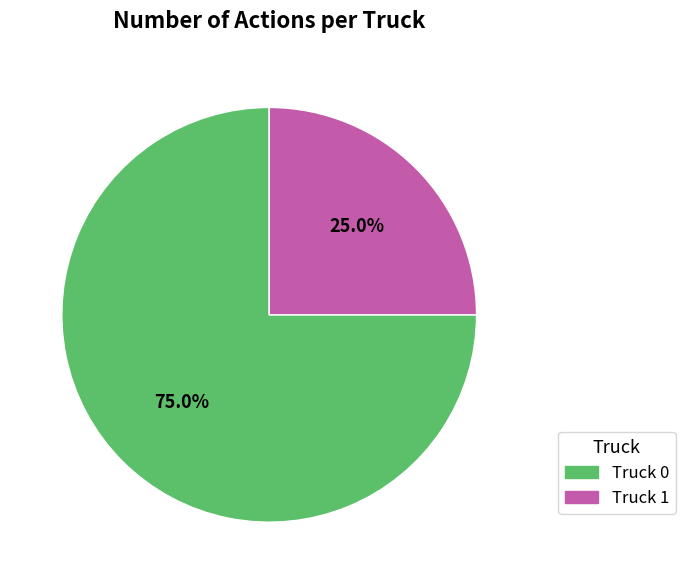

What percentage is NOT represented by Truck 0?

25.0%